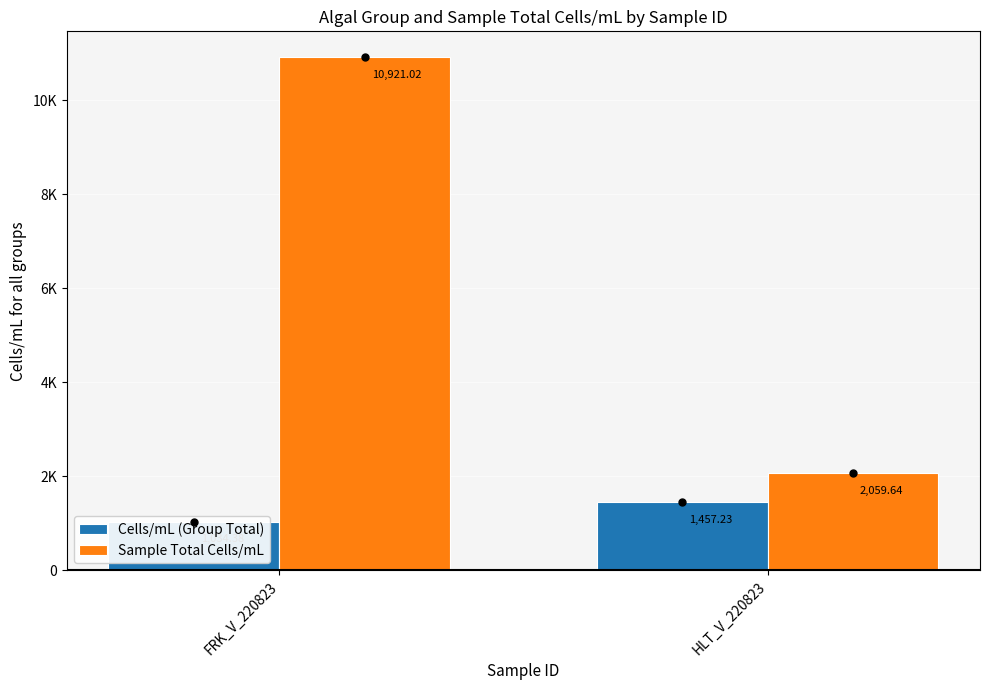

What is the label of the 2nd bar from the left?

HLT_V_220823